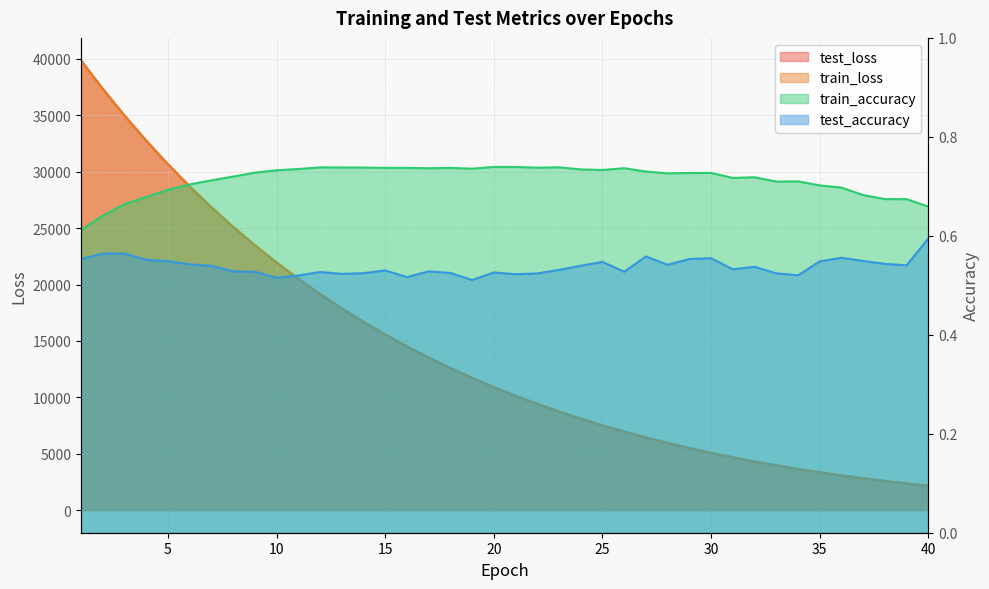

Between 20 and 15, which is larger?

15